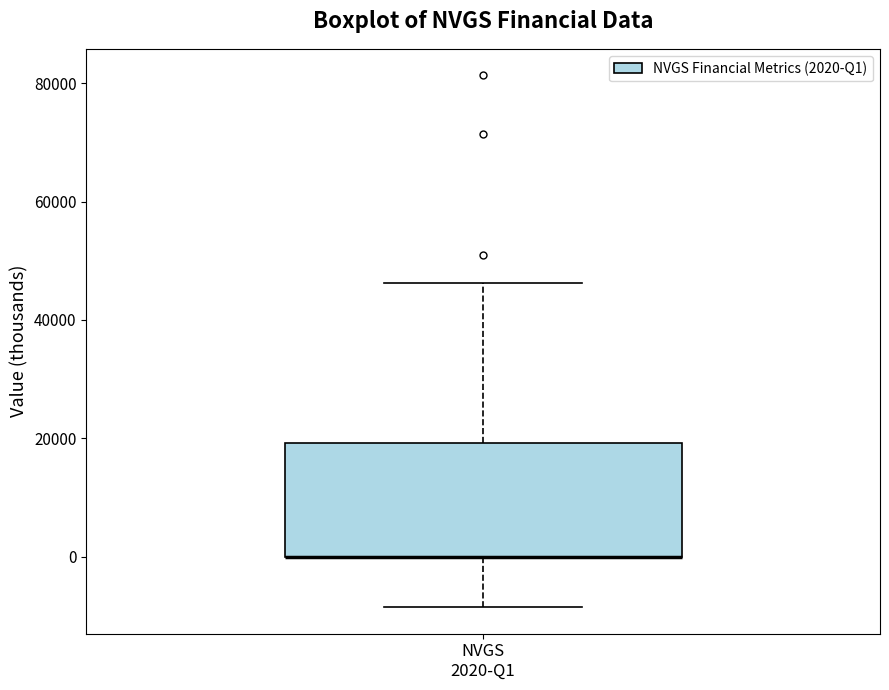

Where is the upper edge of the box for NVGS 2020-Q1 on the y-axis? The values are not printed on the chart, so give them approximately, as read against the axis.

20000